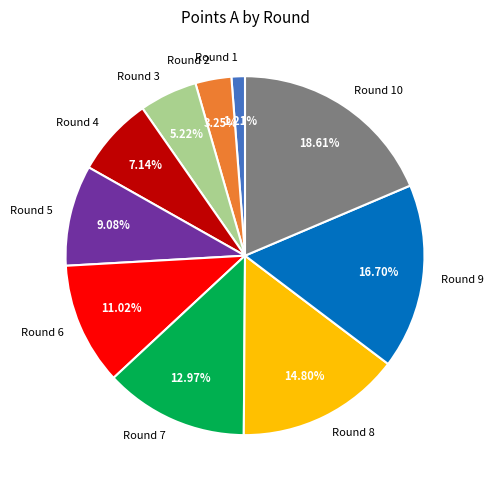

Is there any slice that represents more than half of the pie?

No